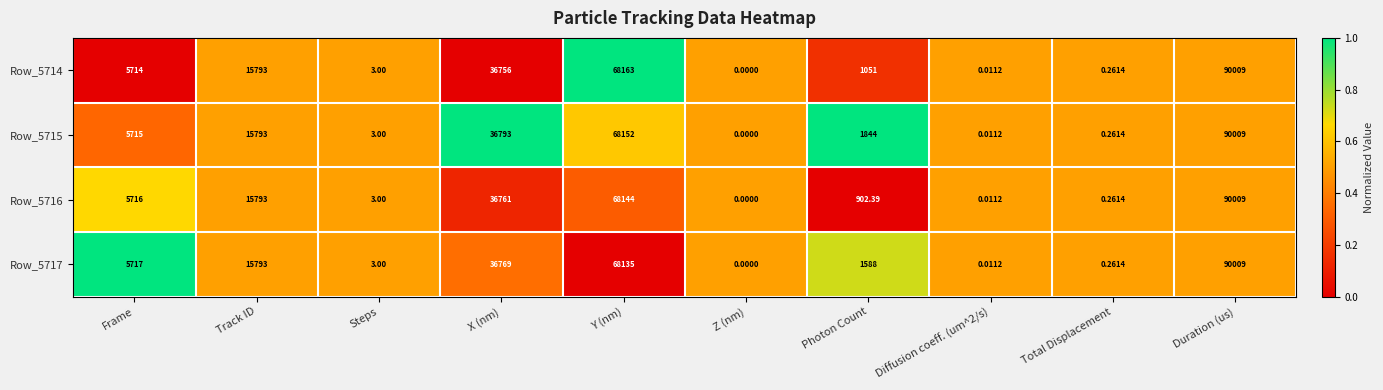

Where is Row_5716 nearest to the value 45004?

X (nm)